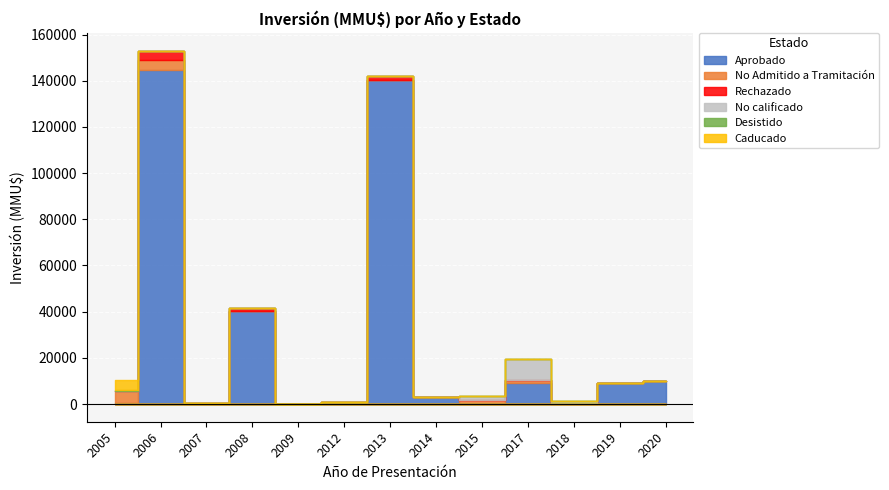

What are all the series names shown in the legend?

Aprobado, No Admitido a Tramitación, Rechazado, No calificado, Desistido, Caducado